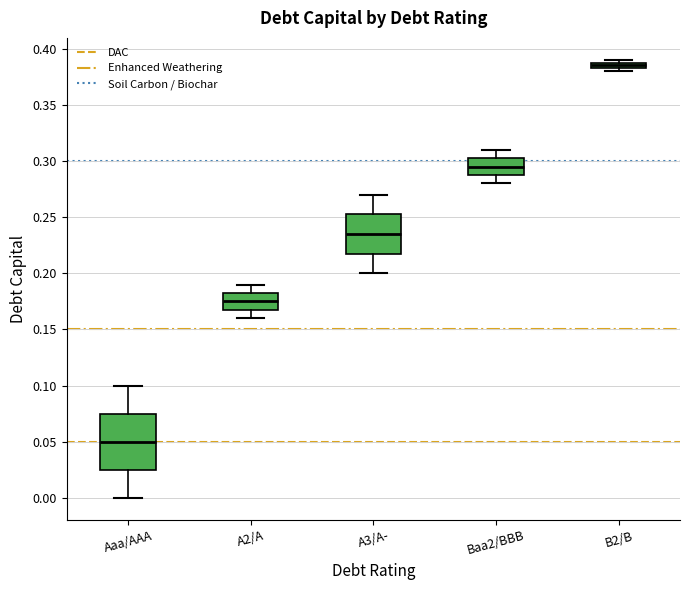

Which box's median line is the lowest?

Aaa/AAA